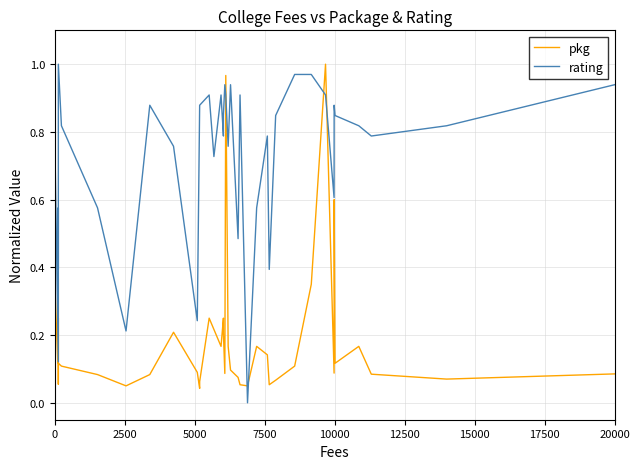

Which series has the largest range (max minus min)?

rating